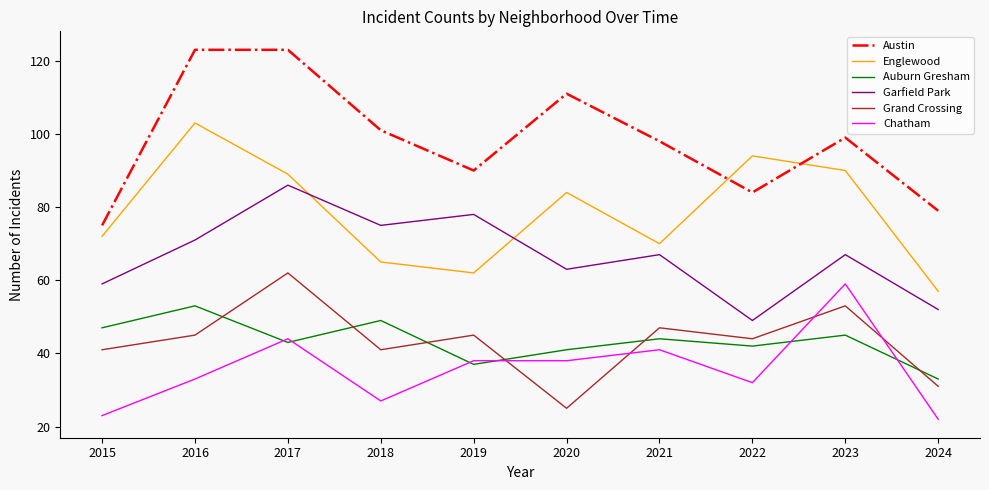

Is it true that Chatham equals 38 at 2020?

True